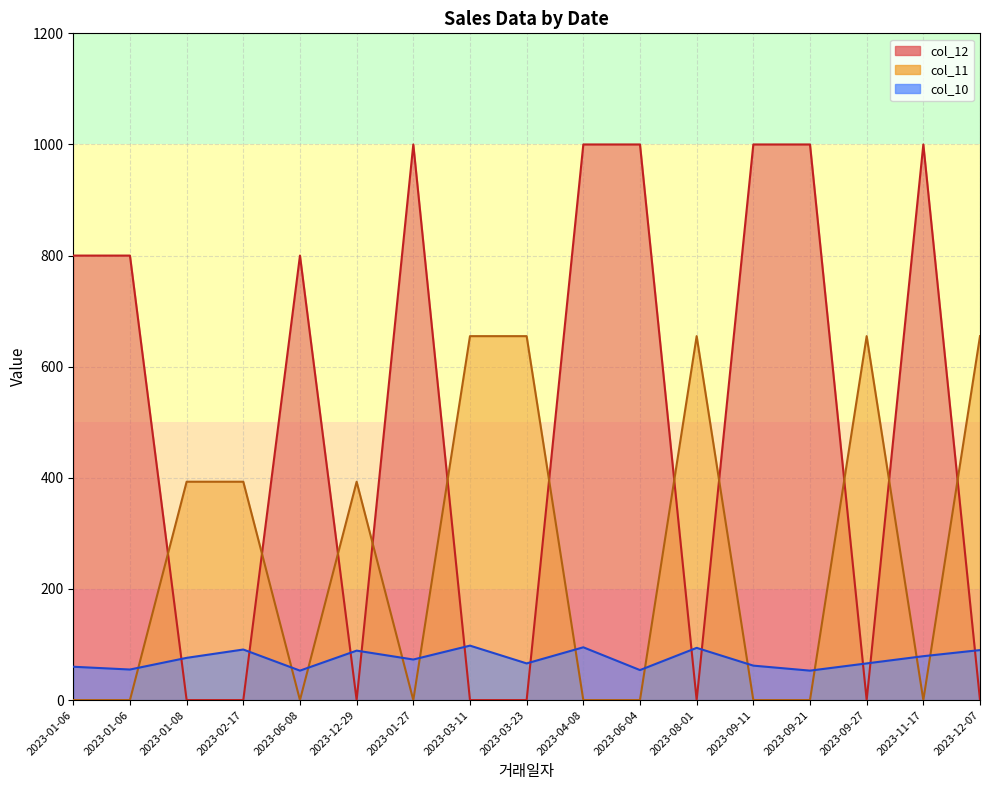

Between 2023-12-07 and 2023-12-29, which is larger?

2023-12-07